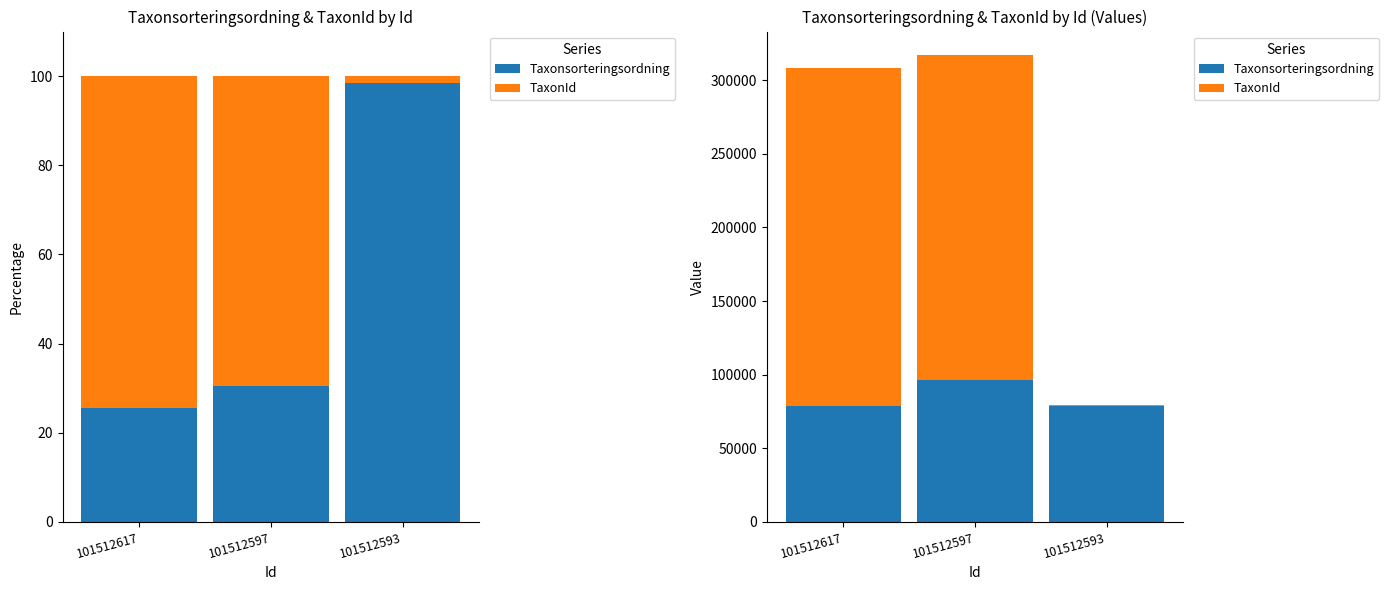

The value of TaxonId at 101512597 is 220787. True or false?

True